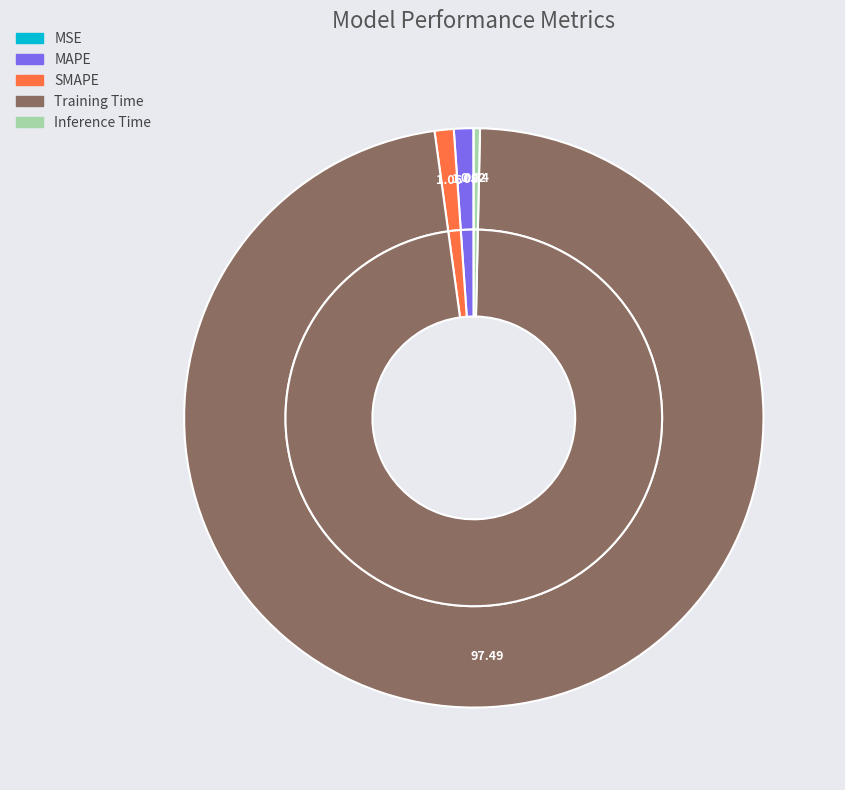

The Inference Time slice represents 9% of the pie. True or false?

False